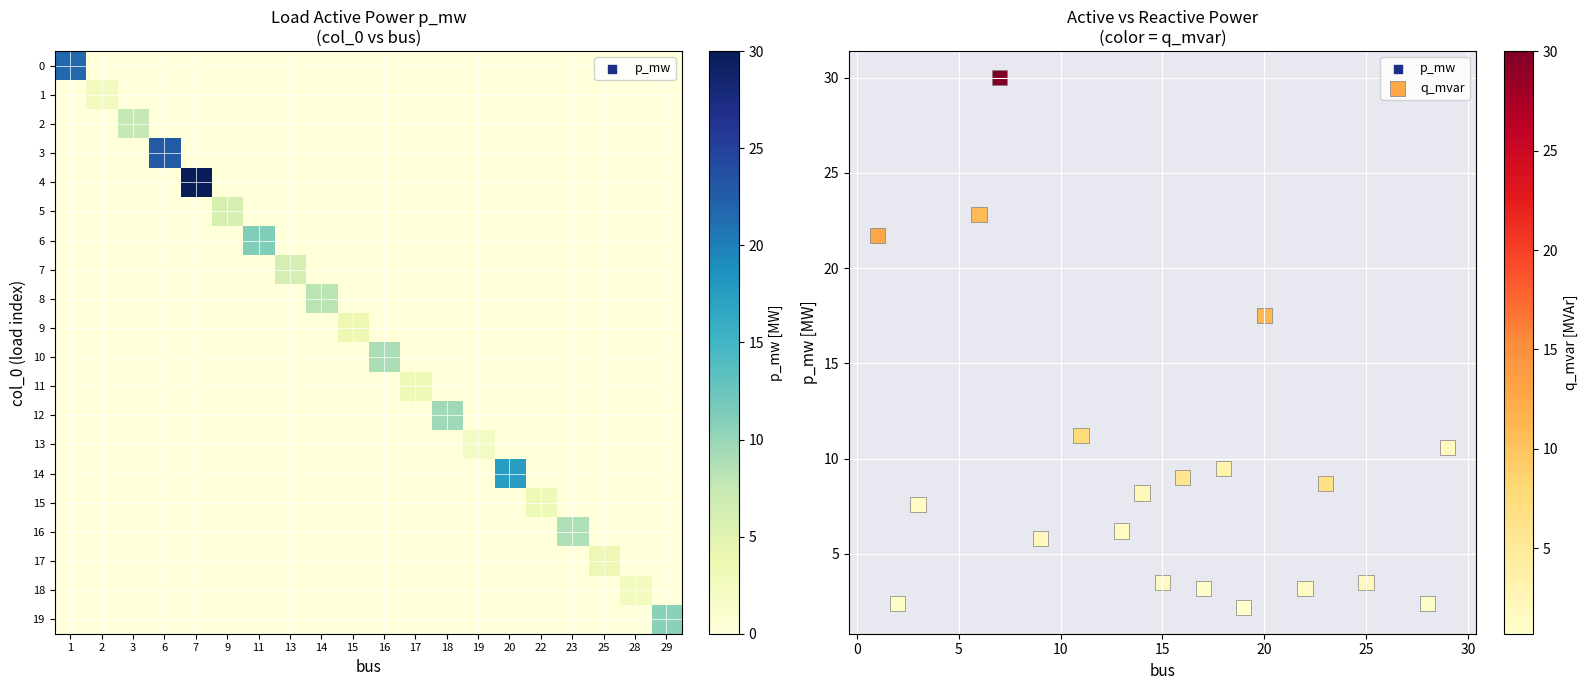

True or false: 16 has a value of 0.0 at 1.

True